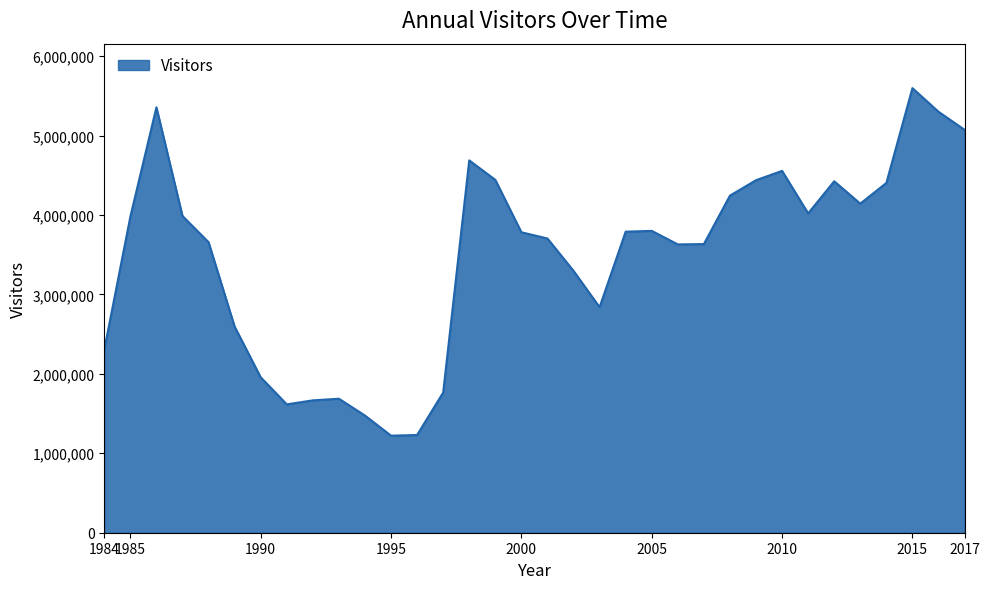

What is the smallest value displayed?

1221695